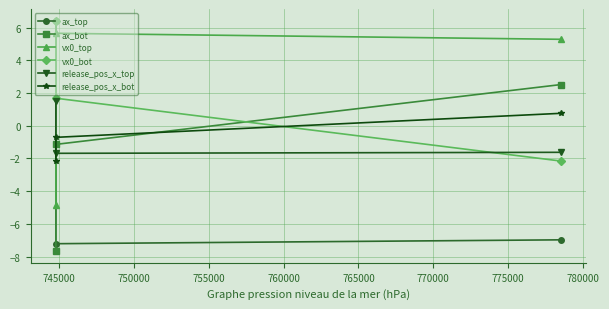

Which series has the largest range (max minus min)?

ax_top